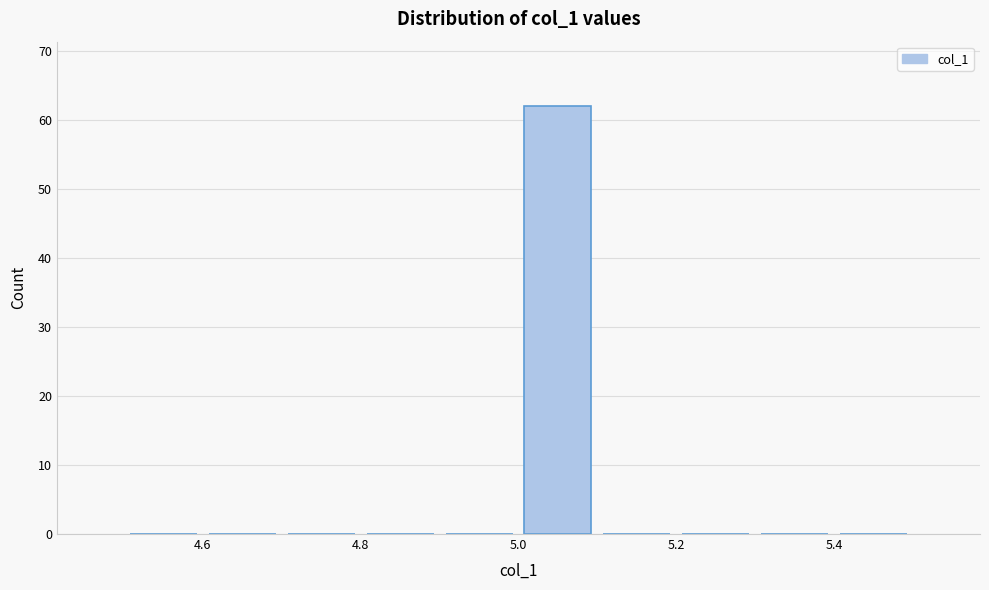

Which range on the x-axis has the tallest bar?

5.0 to 5.1